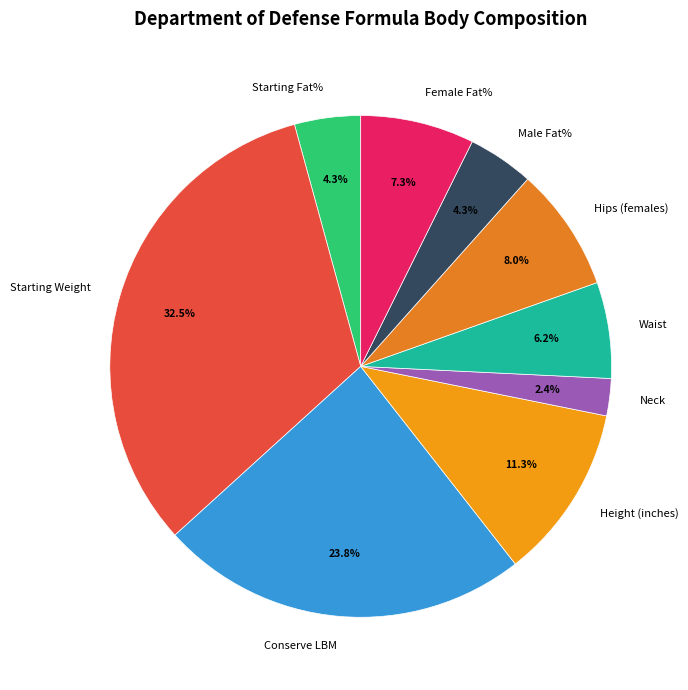

Approximately how many times larger is the value at Female Fat% compared to Waist?

1.2